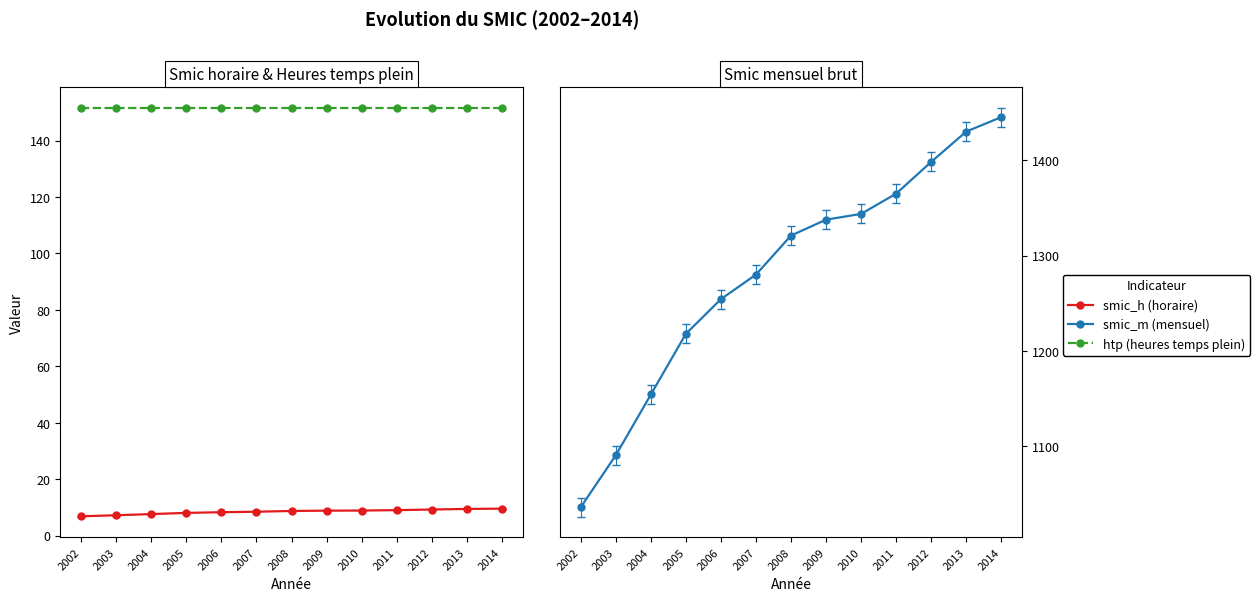

List the series in order of their peak value, lowest first.

smic_h (horaire), htp (heures temps plein), smic_m (mensuel)